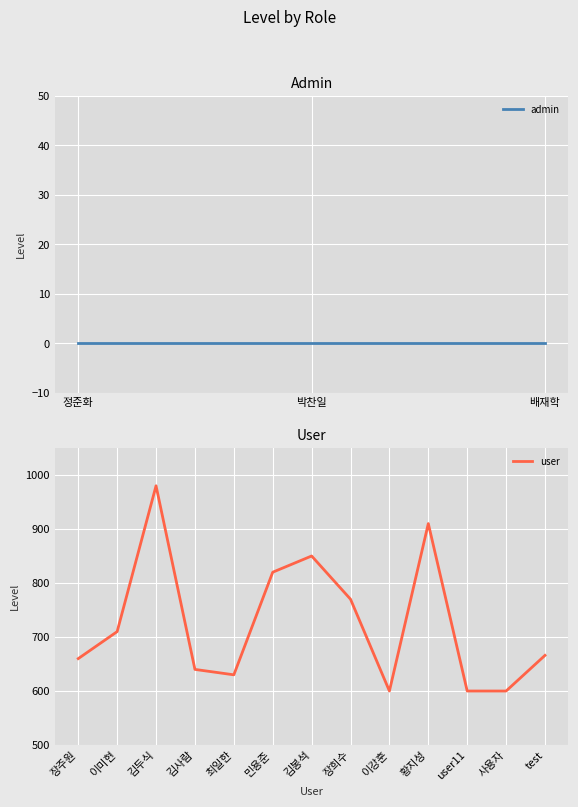

Is it true that user equals 600 at user11?

True